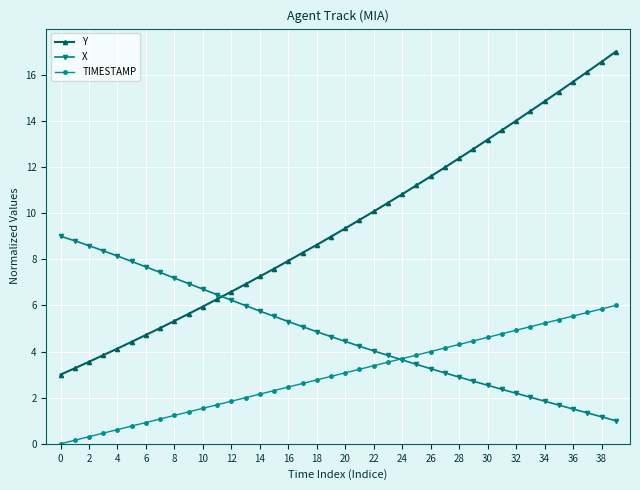

What is the value of the TIMESTAMP point at the 6th from the left?

0.8